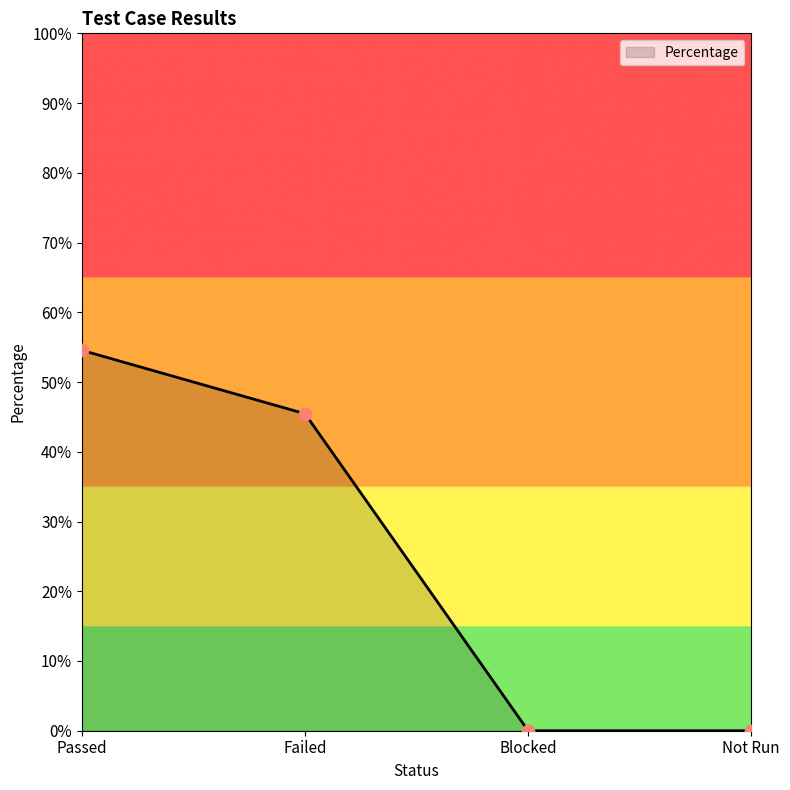

Between Blocked and Failed, which is larger?

Failed